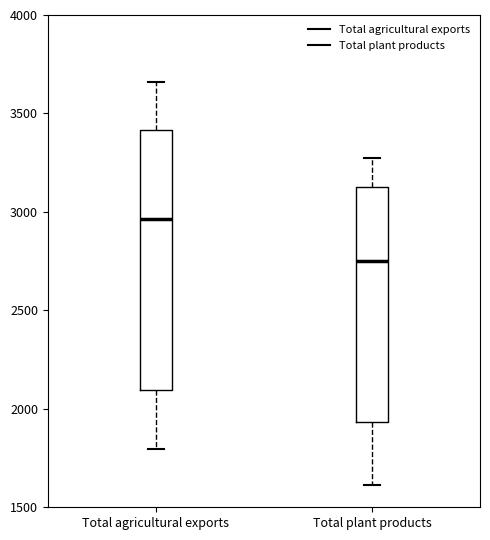

Reading left to right, read every box against the y-axis: the position of its median line, the range the box covers, and the ends of its whiskers. The values are not printed on the chart, so give them approximately, as read against the axis.

Total agricultural exports: median 2950, box 2100 to 3400, whiskers 1800 to 3650
Total plant products: median 2750, box 1950 to 3150, whiskers 1600 to 3250